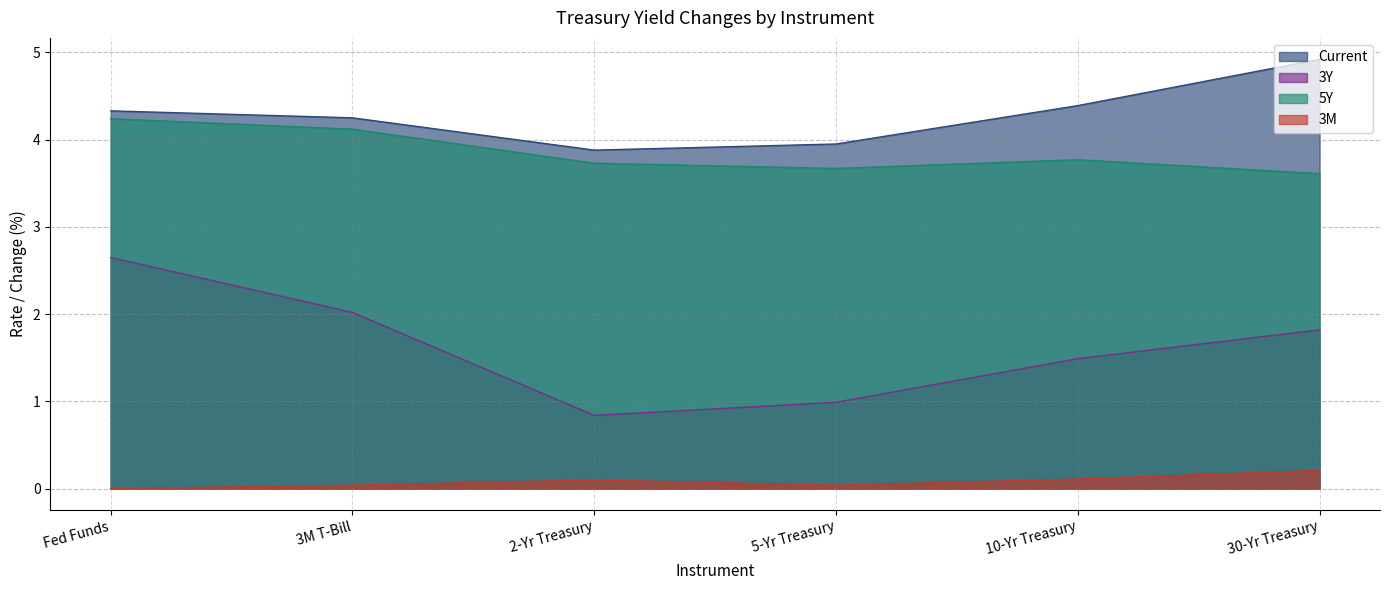

True or false: 3M and 3Y intersect in this chart.

False